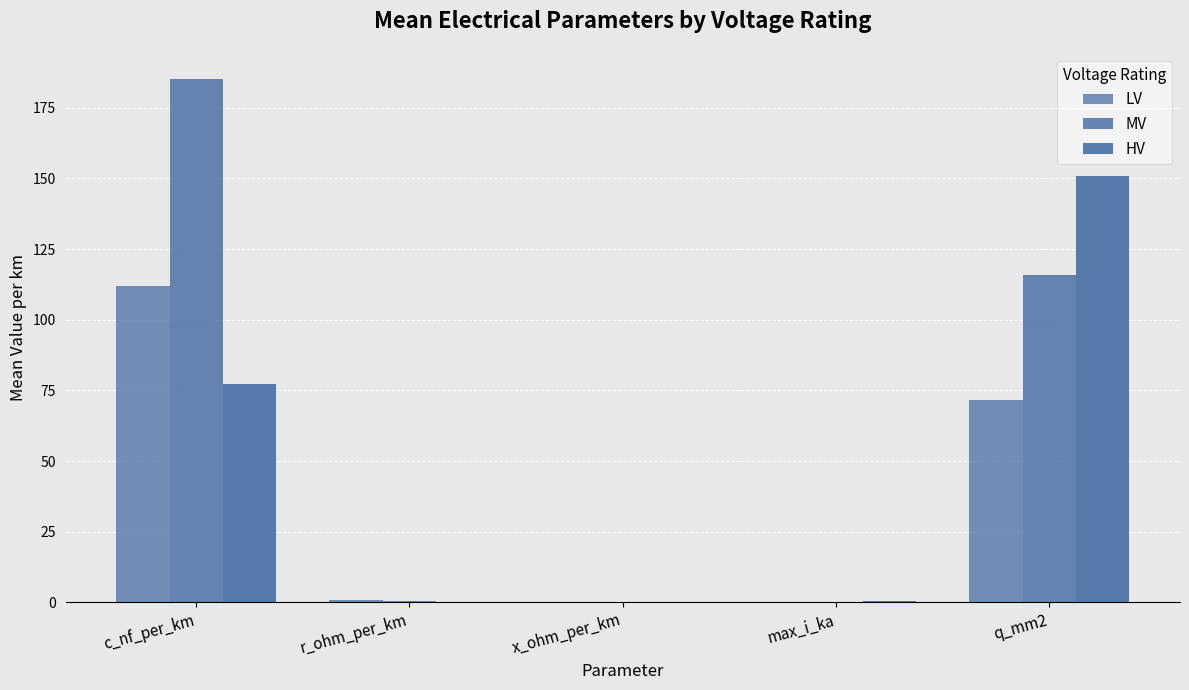

What is the highest value of the LV series?

111.8